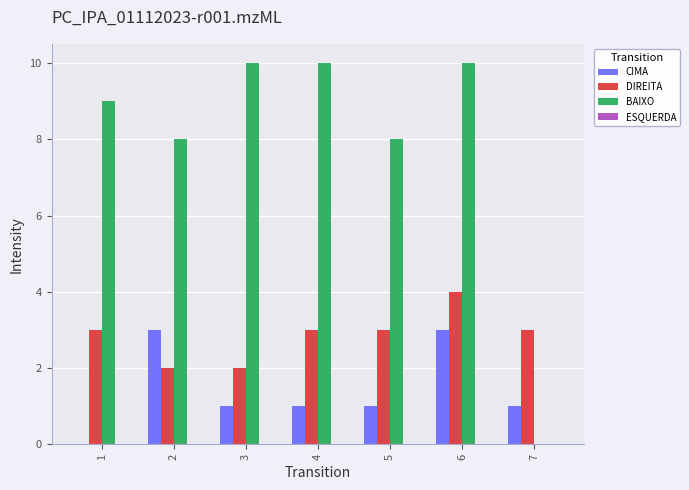

True or false: CIMA has a value of 1 at 6.

False